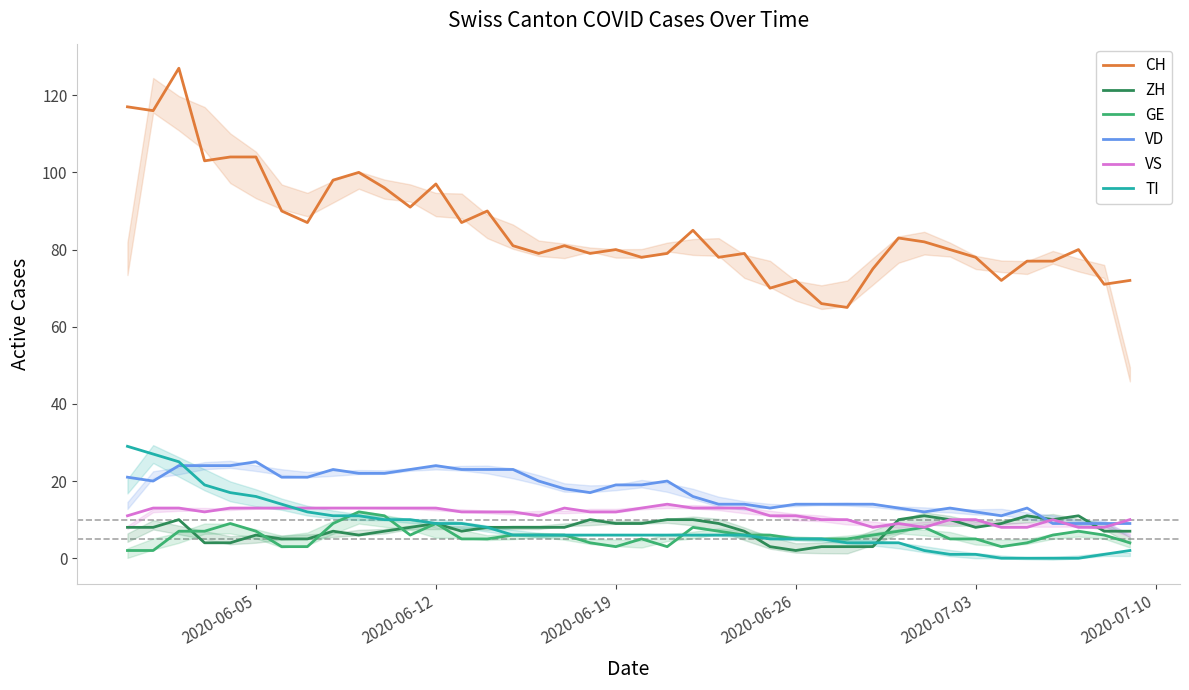

True or false: GE and CH cross at least once.

False